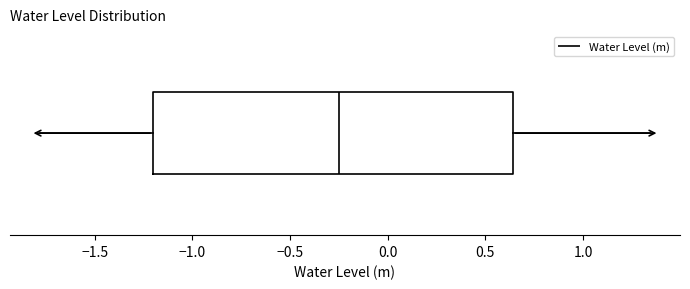

Where is the left edge of the box on the x-axis? The values are not printed on the chart, so give them approximately, as read against the axis.

-1.20